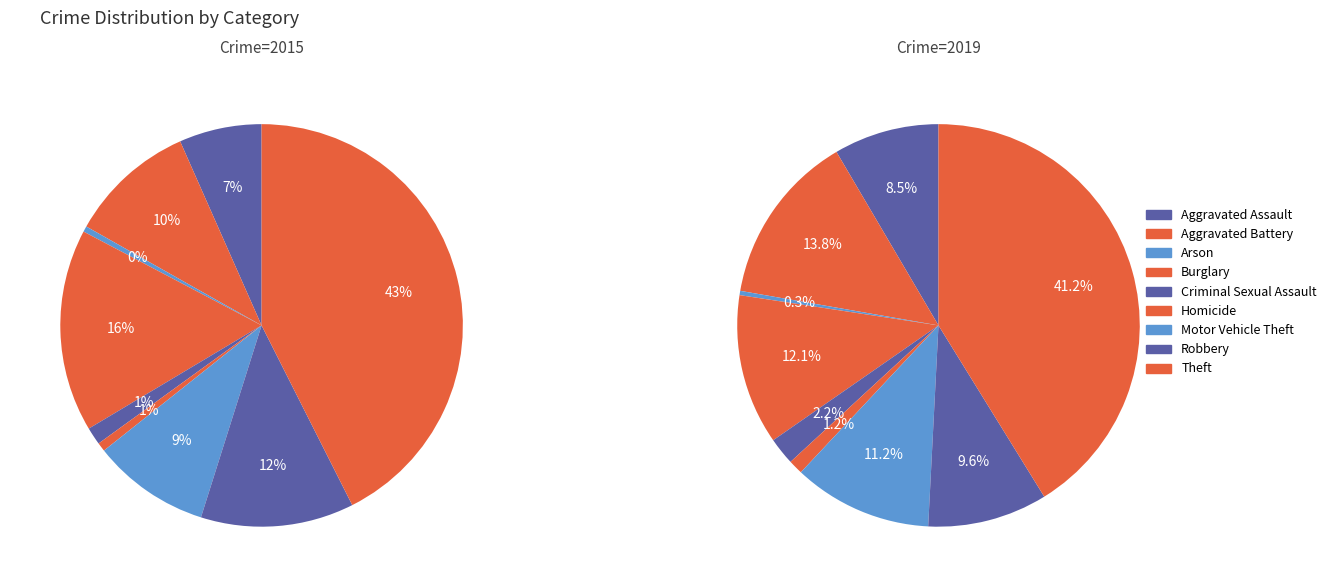

To the nearest percent, what is the difference between the largest and smallest slice percentages?

42%